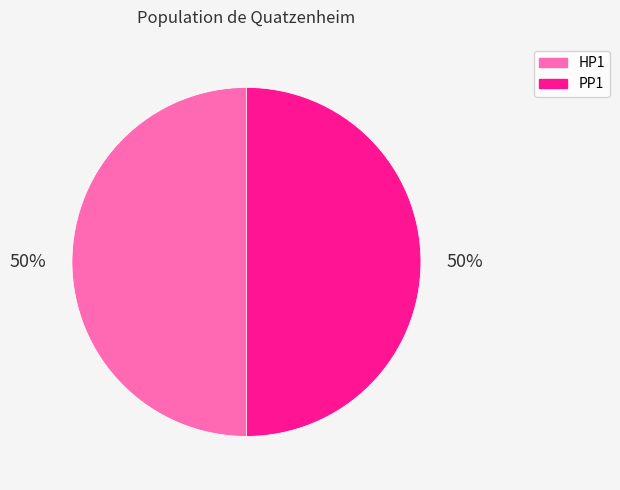

To the nearest percent, what percentage of the pie is HP1?

50%